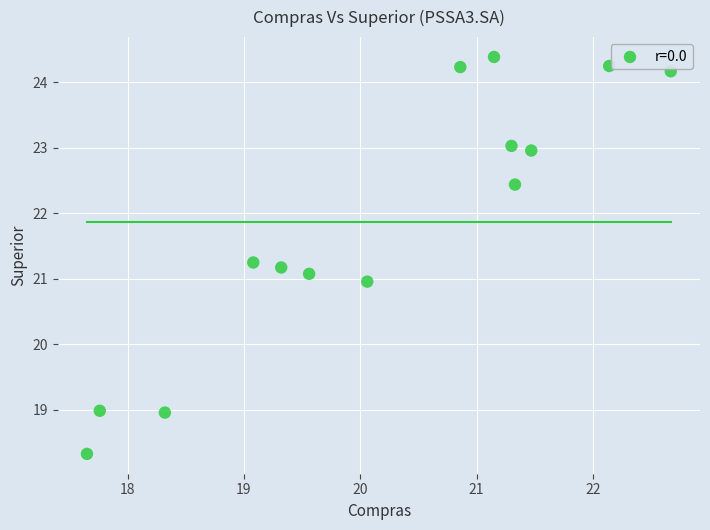

What is the range of X values (max minus min)?

5.0